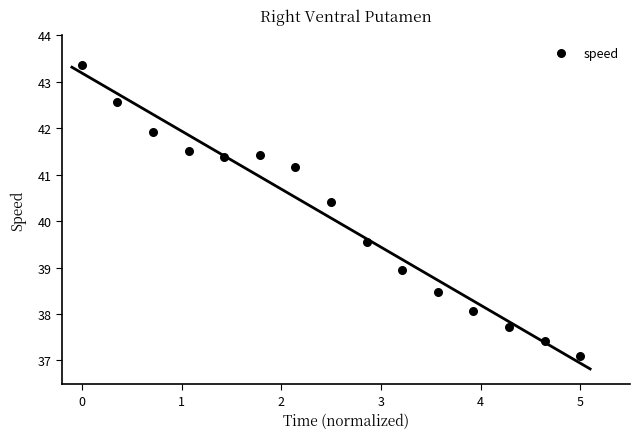

What is the range of X values (max minus min)?

5.0